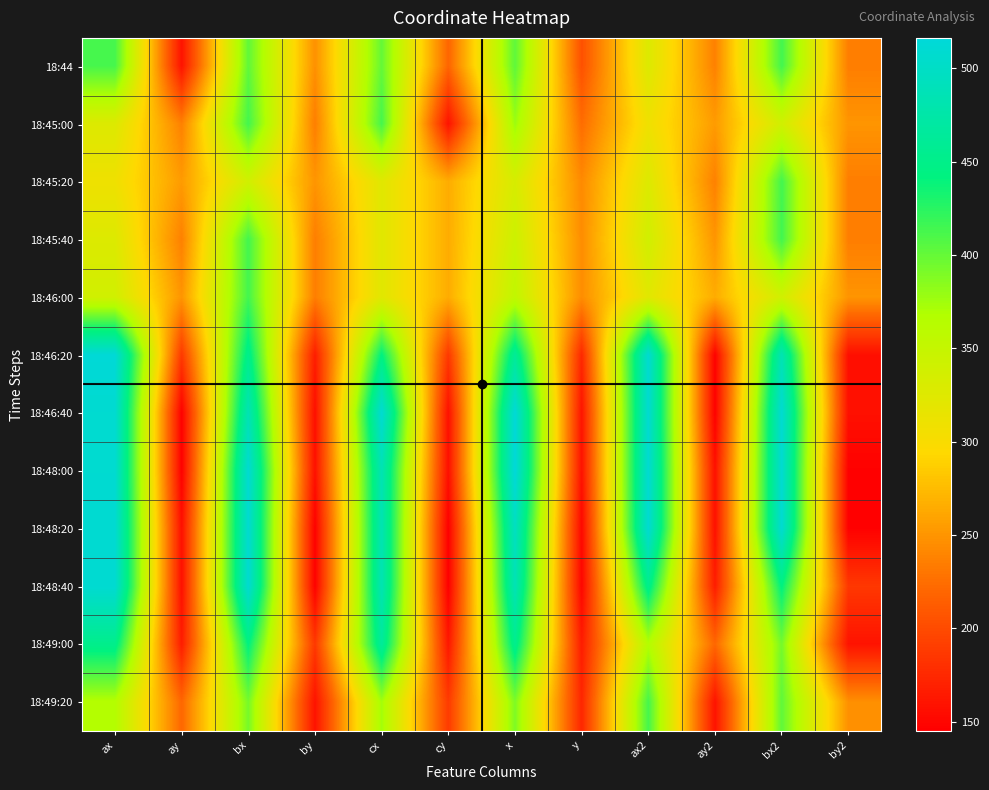

Reading left to right, extract all data points from this chart.

18:44: ax=413.0	ay=159.0	bx=402.0	by=247.0	cx=400.0	cy=219.0	x=402.9	y=204.4	ax2=327.0	ay2=237.0	bx2=414.0	by2=235.0
18:45:00: ax=327.0	ay=237.0	bx=414.0	by=235.0	cx=413.0	cy=159.0	x=377.0	y=224.0	ax2=309.0	ay2=254.0	bx2=339.0	by2=250.0
18:45:20: ax=309.0	ay=254.0	bx=339.0	by=250.0	cx=323.0	cy=265.0	x=333.1	y=242.9	ax2=327.0	ay2=237.0	bx2=414.0	by2=235.0
18:45:40: ax=327.0	ay=237.0	bx=414.0	by=235.0	cx=323.0	cy=265.0	x=342.8	y=245.0	ax2=339.0	ay2=250.0	bx2=414.0	by2=235.0
18:46:00: ax=339.0	ay=250.0	bx=414.0	by=235.0	cx=323.0	cy=265.0	x=354.2	y=244.9	ax2=323.0	ay2=265.0	bx2=339.0	by2=250.0
18:46:20: ax=514.0	ay=187.0	bx=452.0	by=166.0	cx=443.0	cy=186.0	x=461.8	y=174.3	ax2=509.0	ay2=146.0	bx2=485.0	by2=156.0
18:46:40: ax=509.0	ay=146.0	bx=485.0	by=156.0	cx=510.0	cy=157.0	x=514.5	y=160.3	ax2=509.0	ay2=146.0	bx2=510.0	by2=157.0
18:48:00: ax=509.0	ay=146.0	bx=510.0	by=157.0	cx=485.0	cy=156.0	x=516.3	y=158.3	ax2=510.0	ay2=157.0	bx2=509.0	by2=146.0
18:48:20: ax=510.0	ay=157.0	bx=509.0	by=146.0	cx=484.0	cy=145.0	x=496.6	y=151.4	ax2=510.0	ay2=157.0	bx2=509.0	by2=146.0
18:48:40: ax=510.0	ay=157.0	bx=509.0	by=146.0	cx=484.0	cy=145.0	x=486.7	y=149.8	ax2=452.0	ay2=166.0	bx2=443.0	by2=186.0
18:49:00: ax=452.0	ay=166.0	bx=443.0	by=186.0	cx=464.0	cy=162.0	x=454.1	y=165.9	ax2=366.0	ay2=220.0	bx2=393.0	by2=159.0
18:49:20: ax=366.0	ay=220.0	bx=393.0	by=159.0	cx=374.0	cy=188.0	x=389.8	y=173.2	ax2=413.0	ay2=159.0	bx2=402.0	by2=247.0